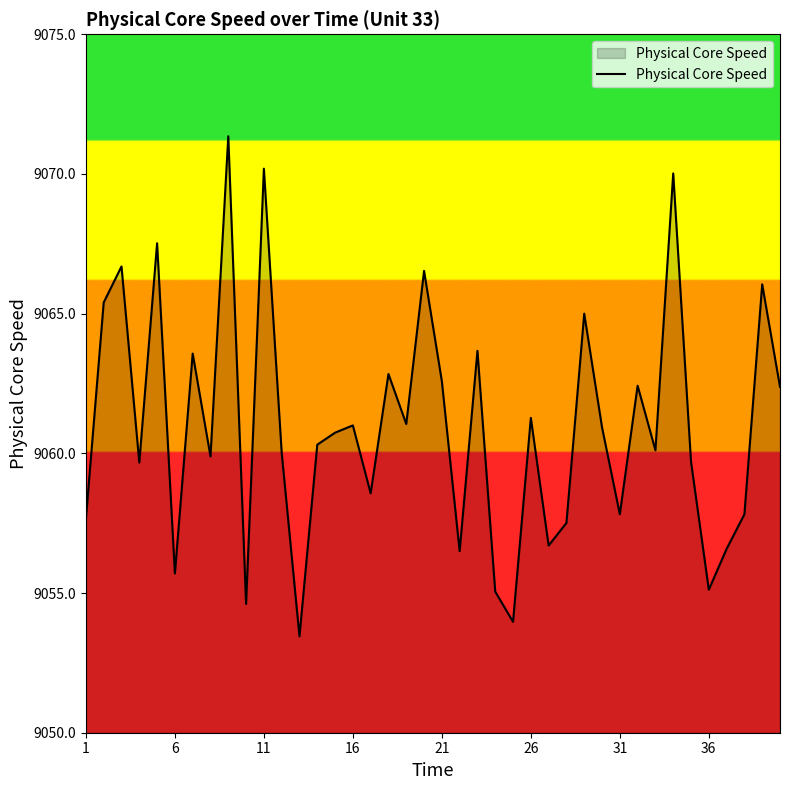

What is the greatest value displayed?

9071.4